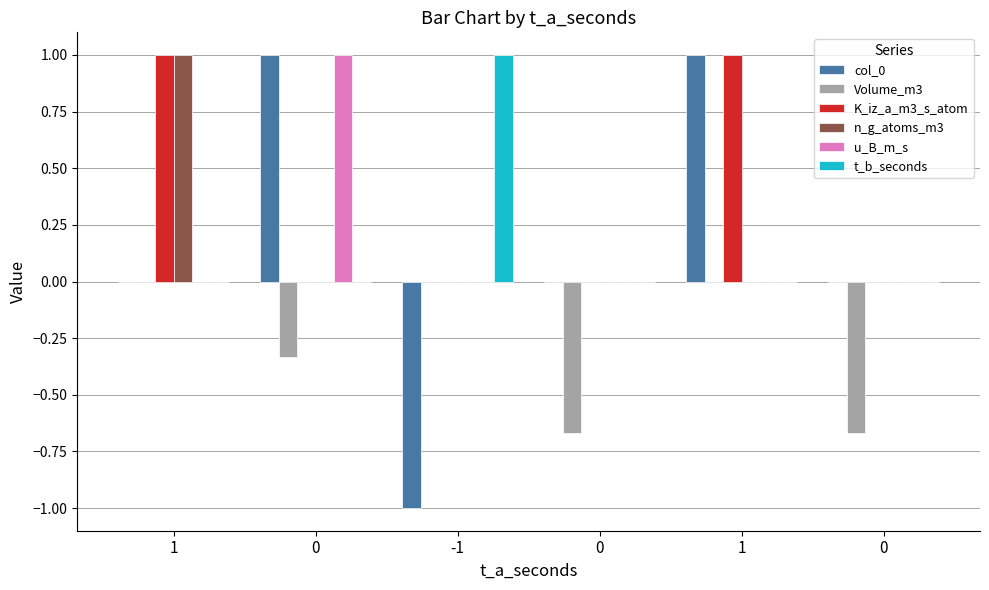

The t_b_seconds series shows -0.6 at 0. True or false?

False